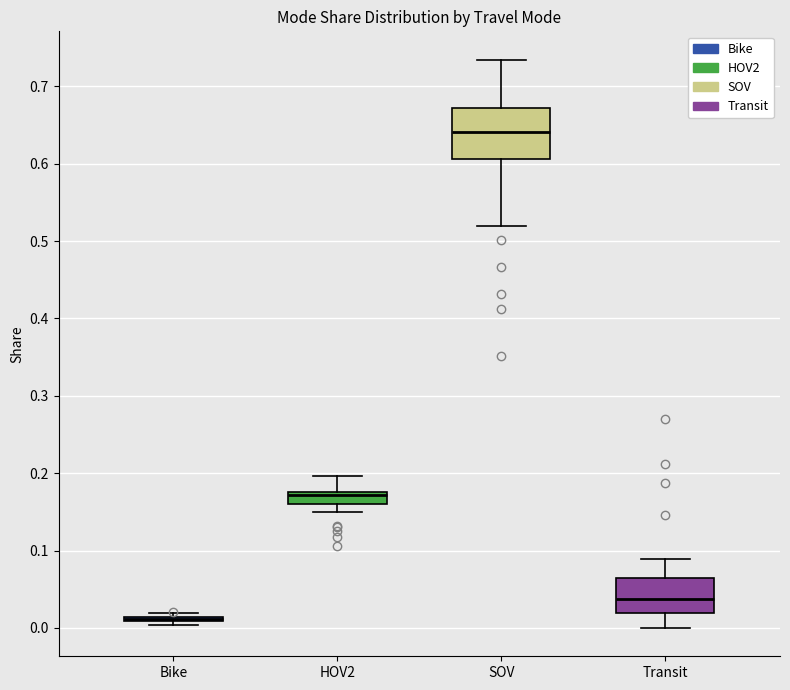

Comparing the boxes themselves (not the whiskers), which one is the tallest?

SOV